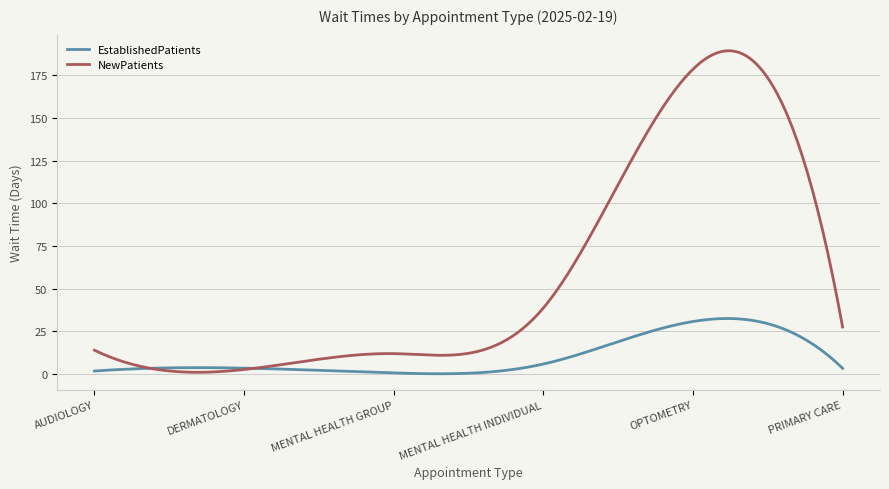

Which series has the largest total across all categories?

NewPatients